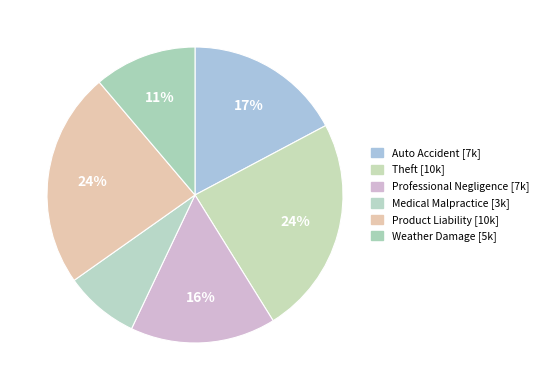

How many slices are in this pie chart?

6